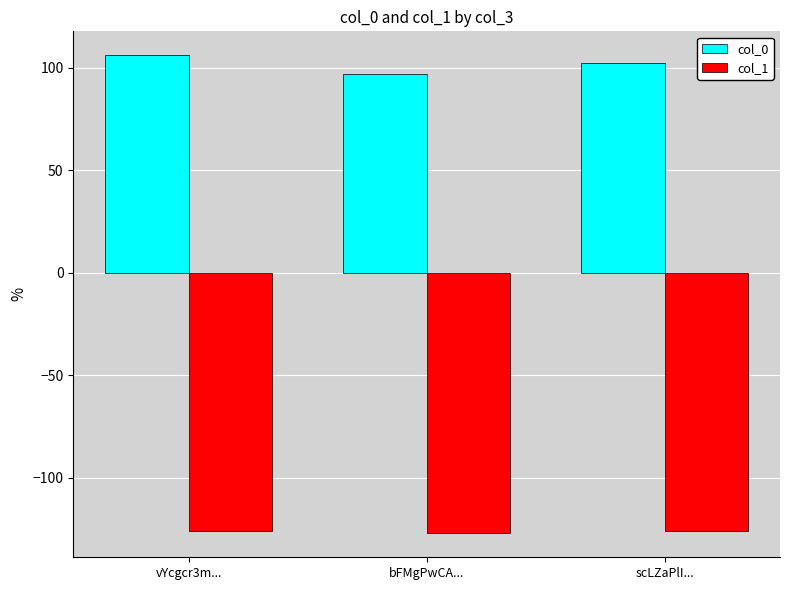

Is it true that col_1 equals -127 at bFMgPwCA...?

True